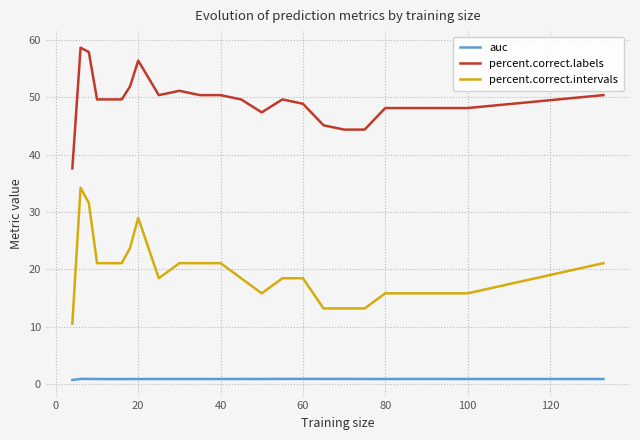

True or false: percent.correct.labels and percent.correct.intervals intersect in this chart.

False